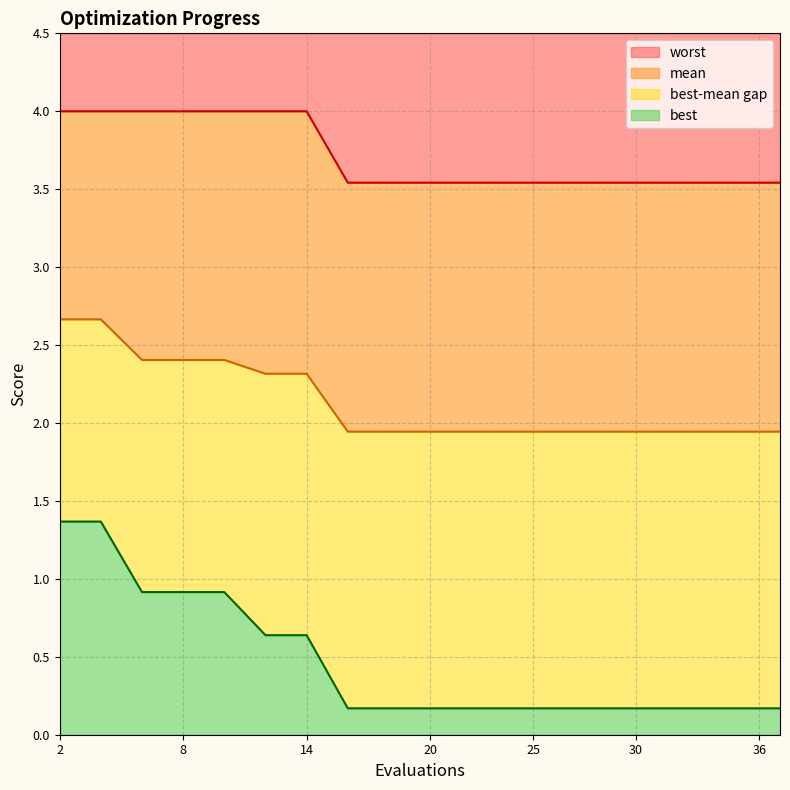

Which series has the largest total across all categories?

worst